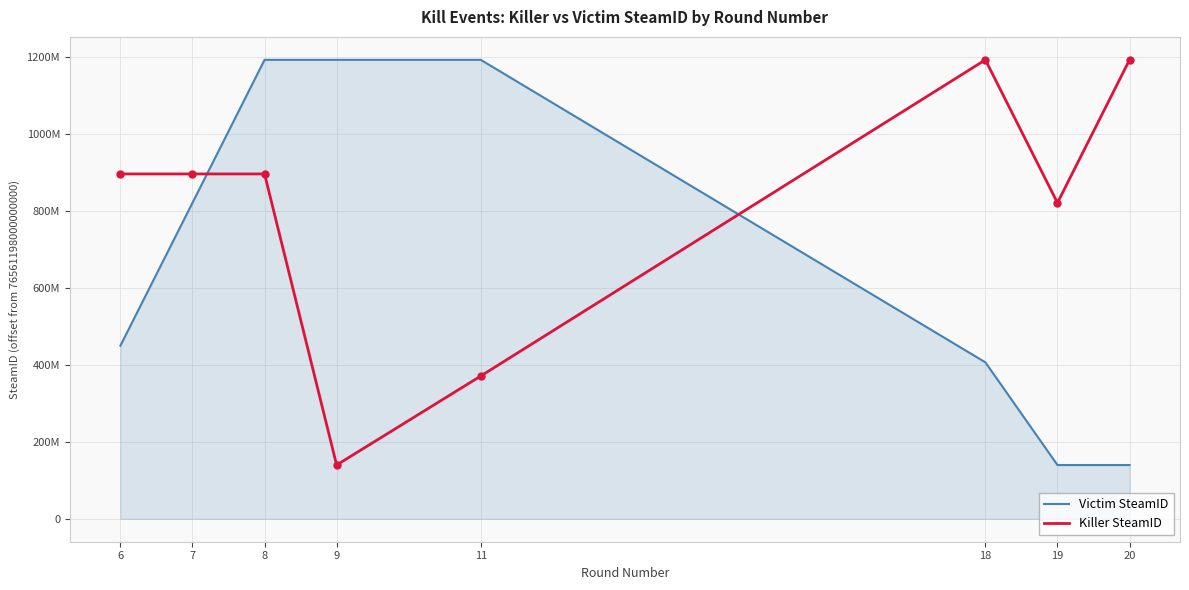

What is the lowest value of the Killer SteamID series?

139757554